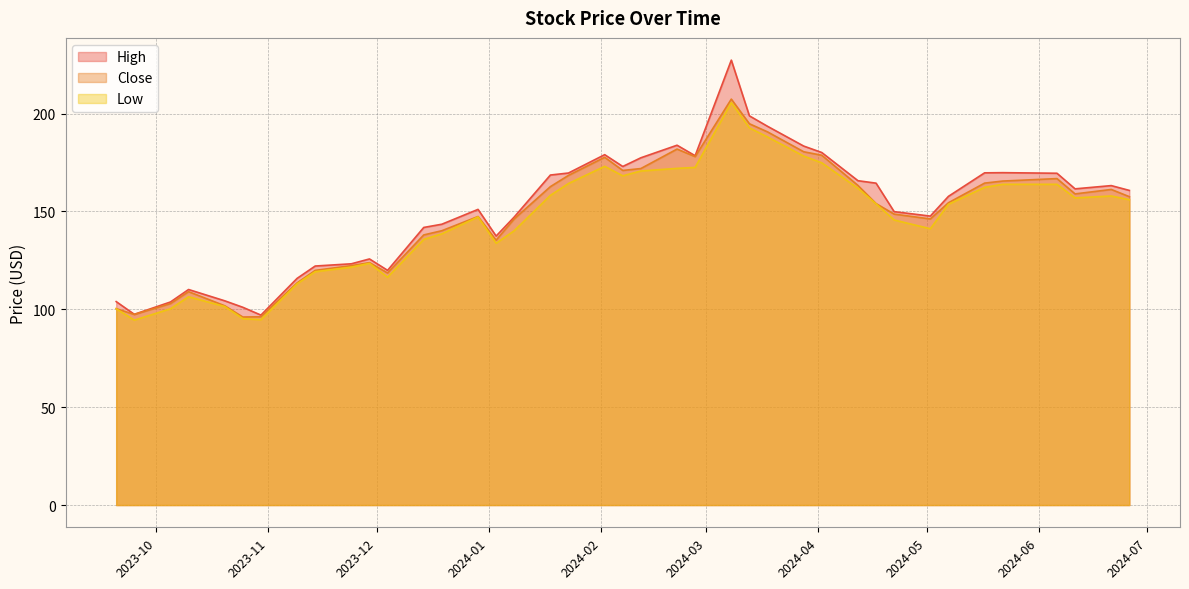

Does the chart display data point markers on the line(s)?

No